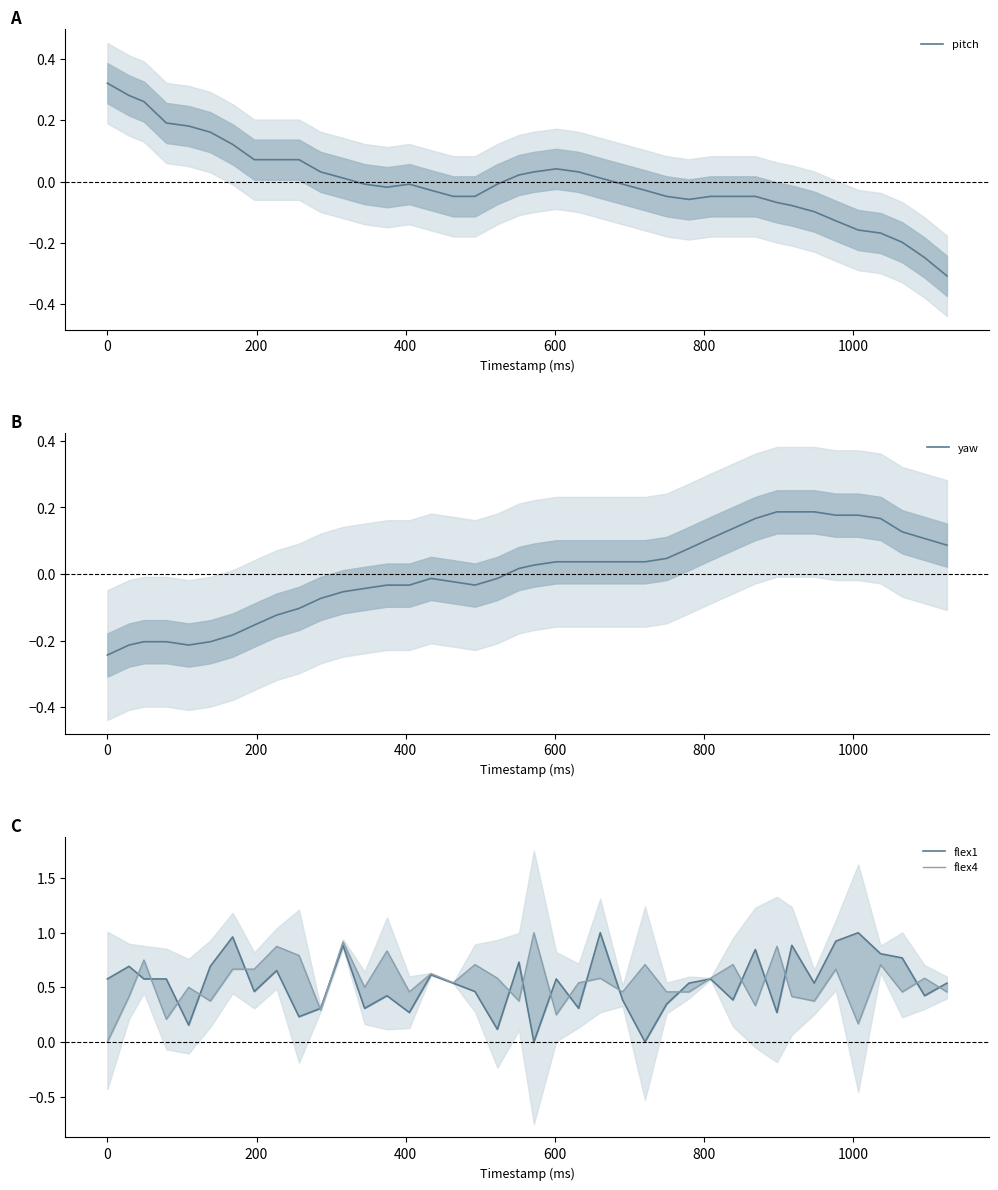

What is the lowest value of the pitch series?

-0.3